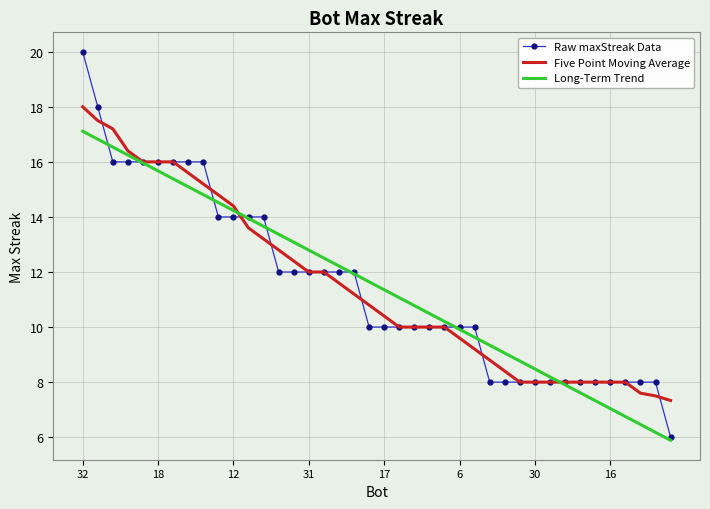

What is the minimum value for Long-Term Trend?

5.9